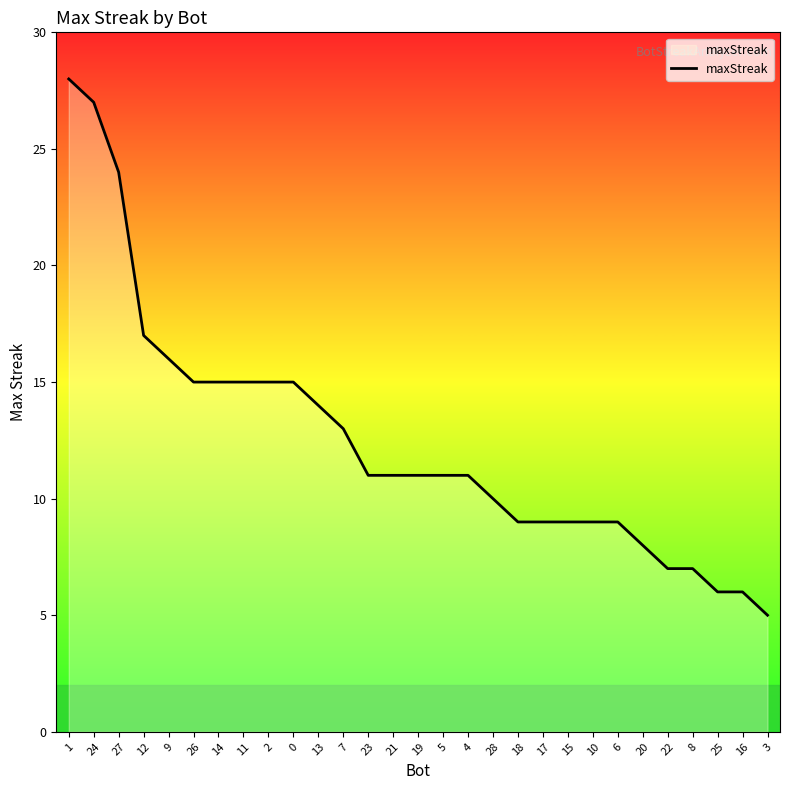

The value at 1 is 28. True or false?

True